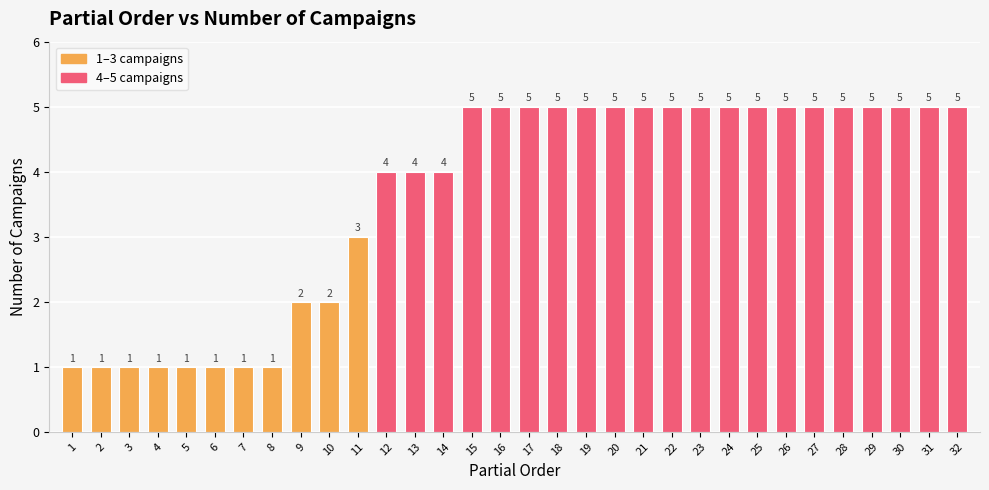

Count the number of categories in the chart.

32